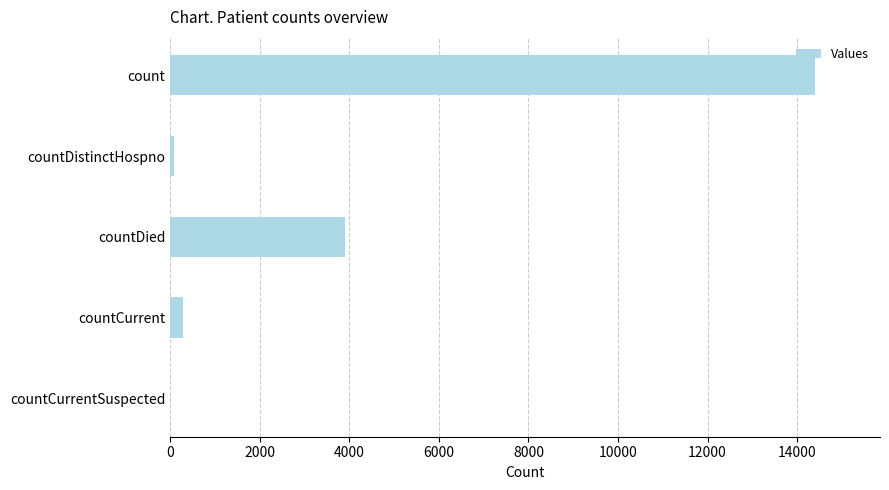

How many categories are shown in the chart?

5